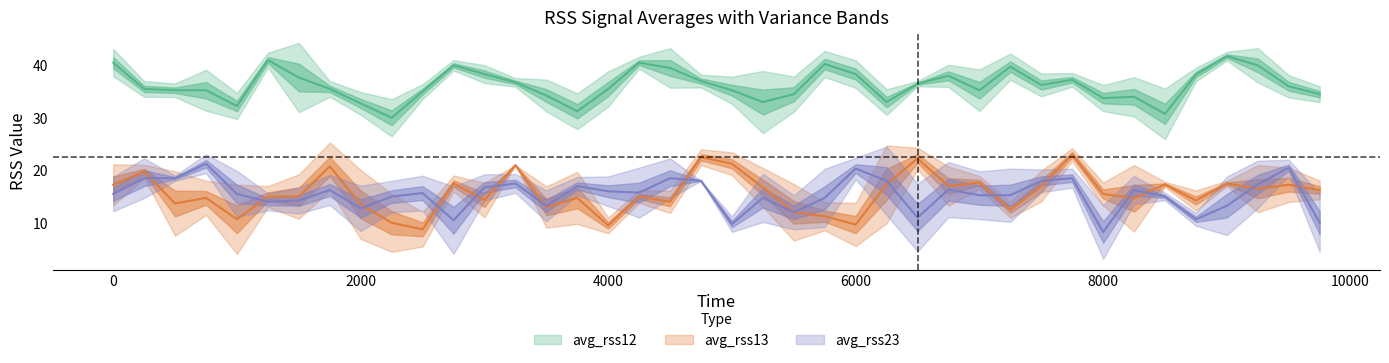

The value of avg_rss13 at 25 is 10.0. True or false?

False